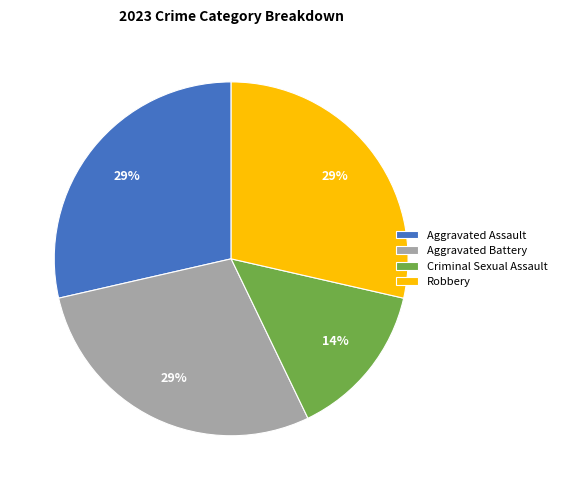

Is it true that Criminal Sexual Assault is 6% of the pie?

False